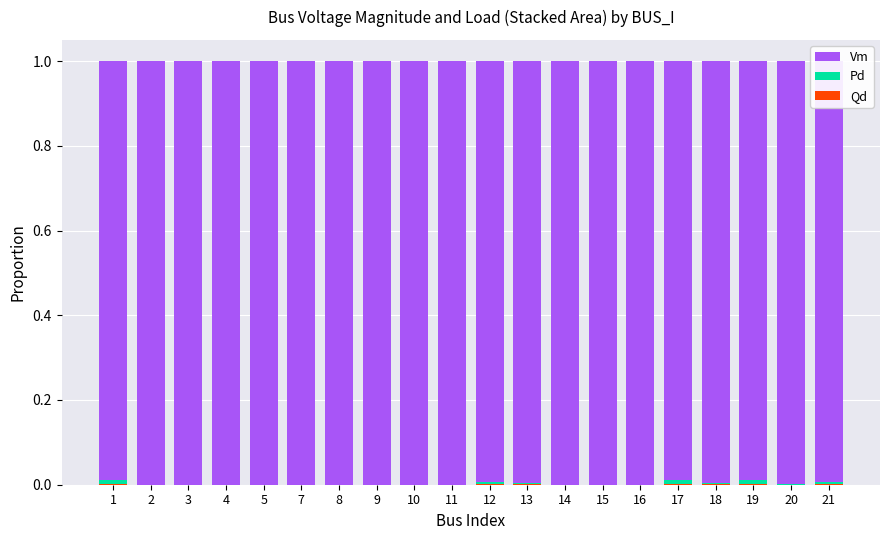

Count the number of data series in this chart.

3